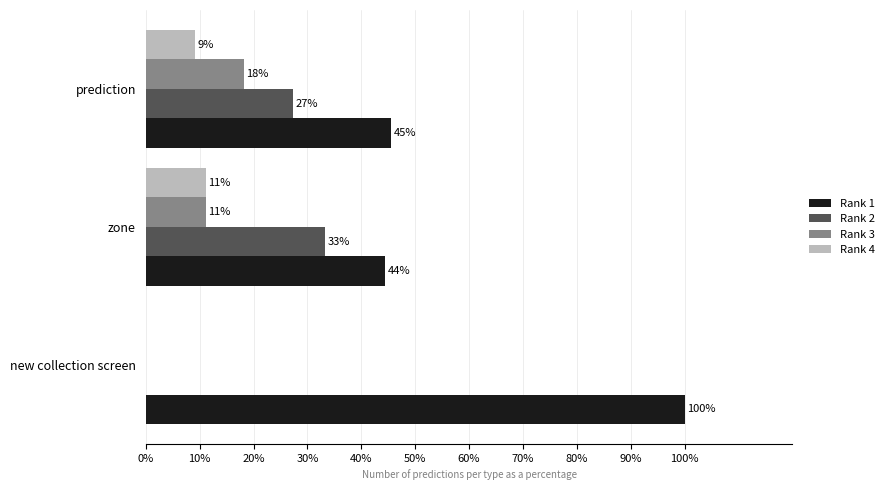

What are all the series names shown in the legend?

Rank 1, Rank 2, Rank 3, Rank 4